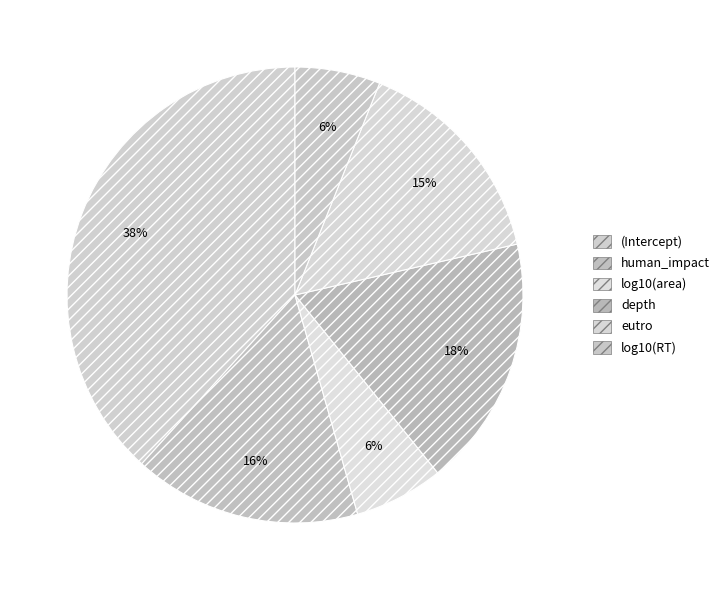

Is log10(RT) the majority of the pie?

No